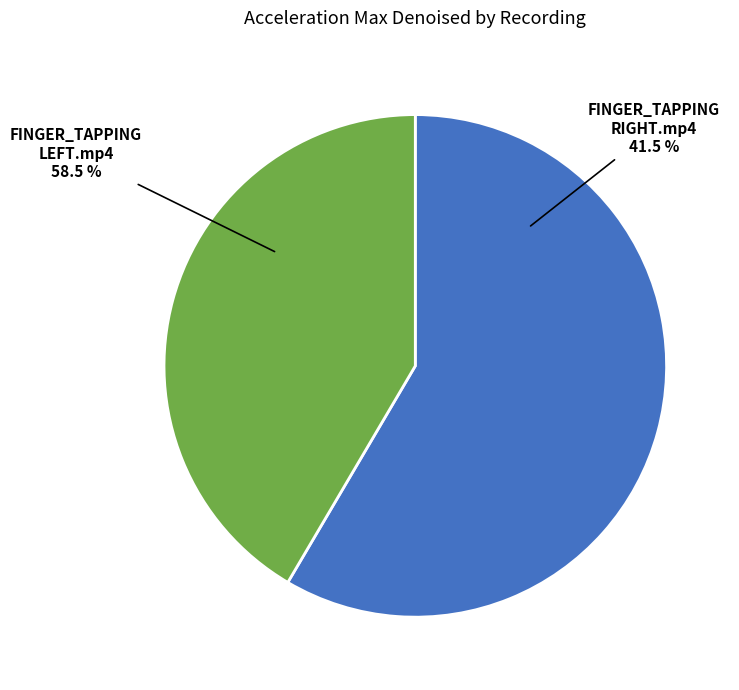

How many segments does this pie chart have?

2